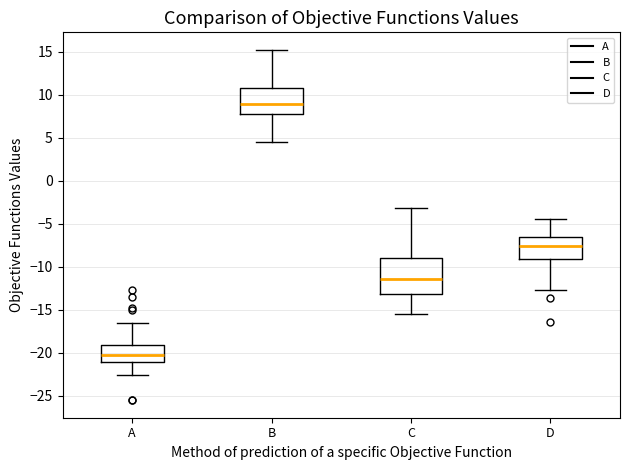

Where is the lower edge of the box for C on the y-axis? The values are not printed on the chart, so give them approximately, as read against the axis.

-13.0